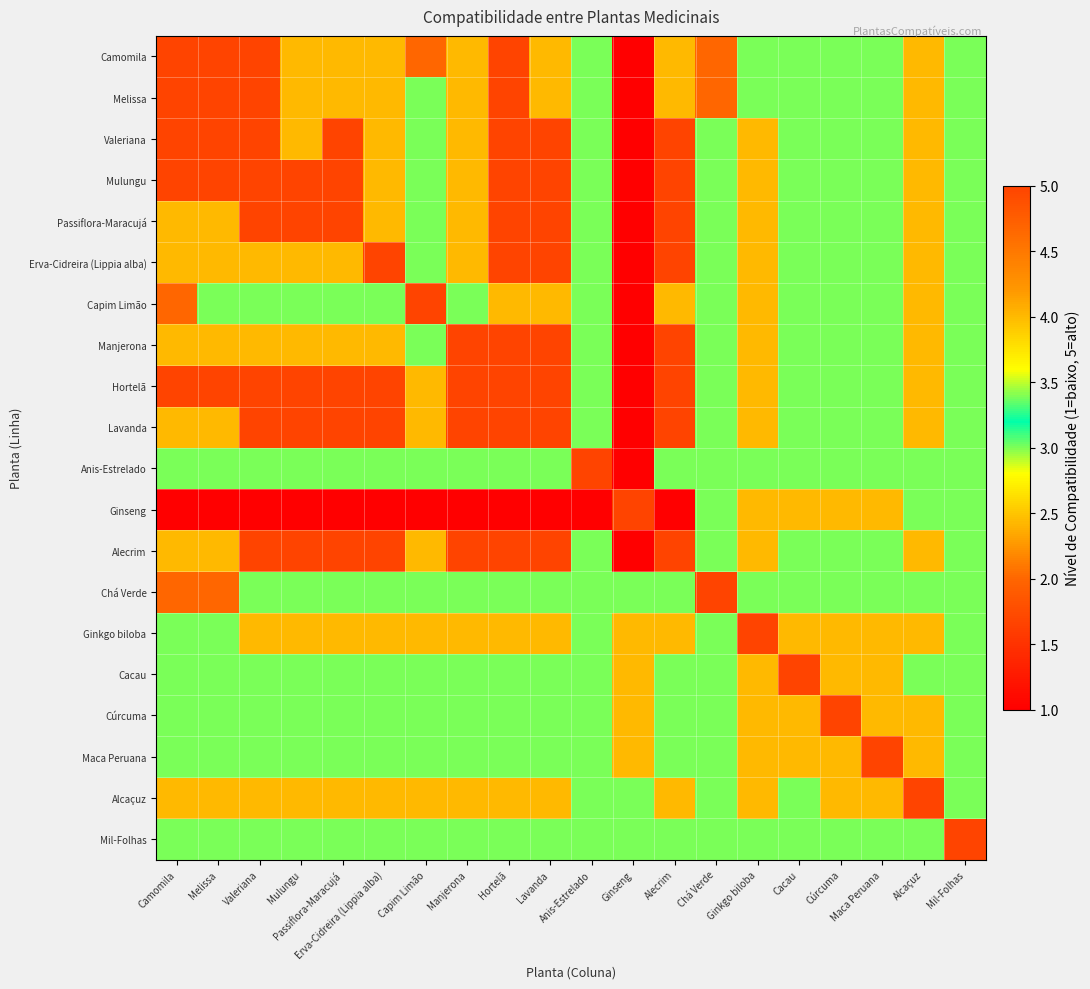

Which series has the largest total across all categories?

Hortelã